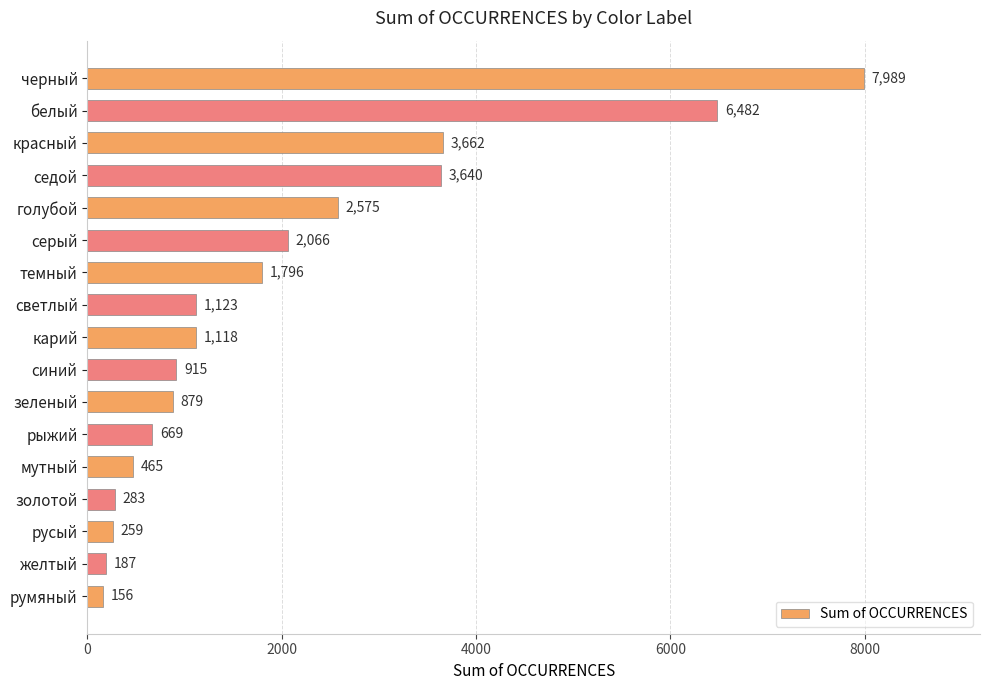

How many data points are less than 1118?

8